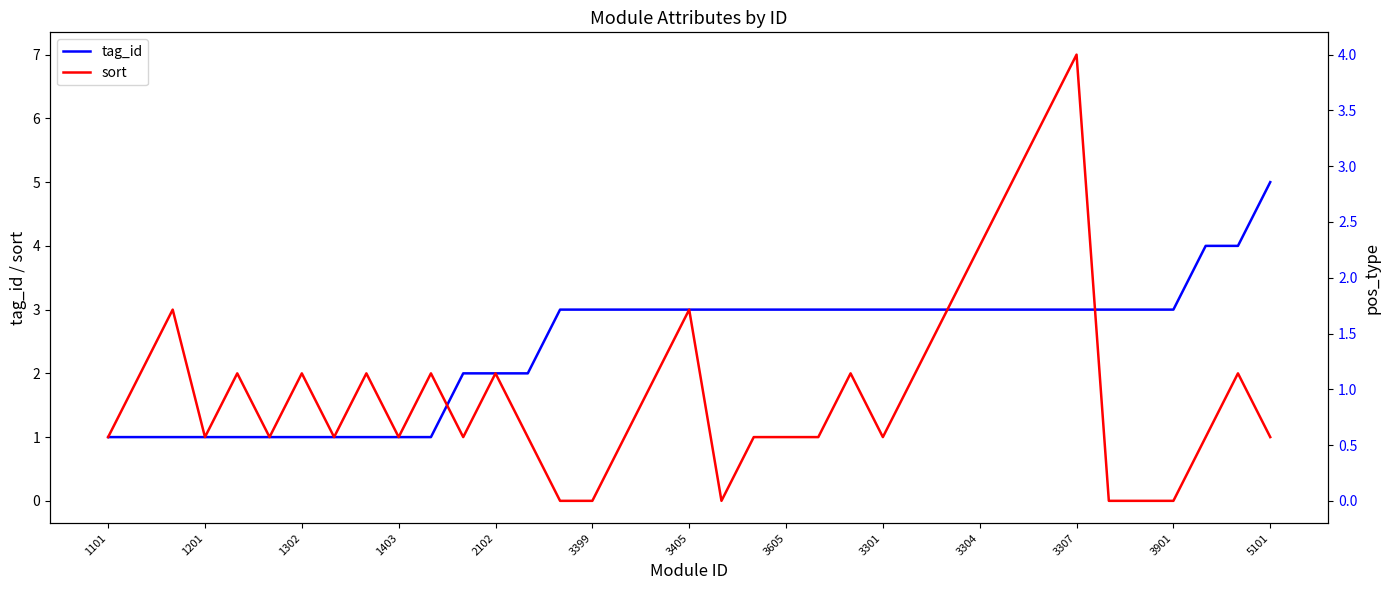

The value of tag_id at 3399 is 3. True or false?

True